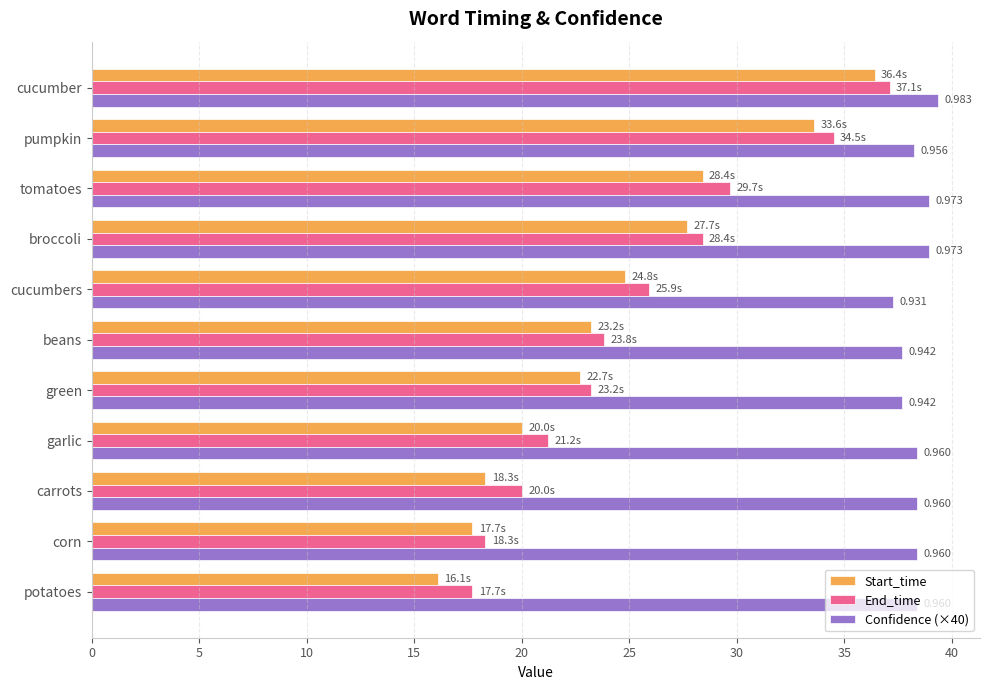

Between green and pumpkin, which series saw the biggest shift?

End_time